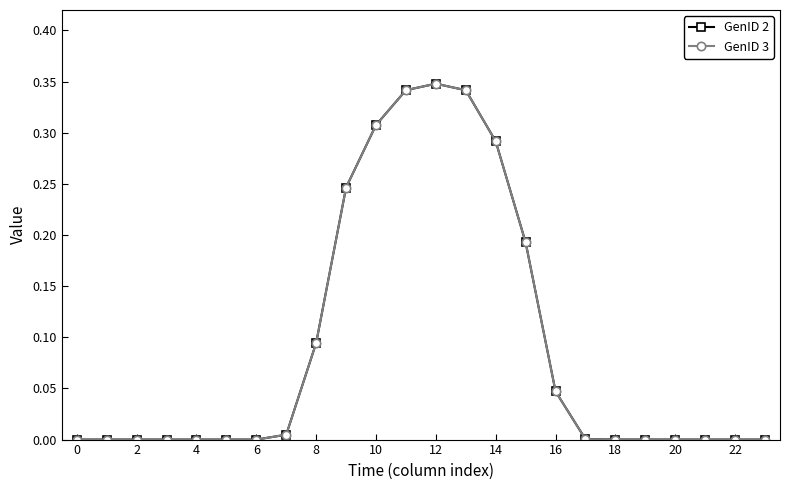

What is the greatest value displayed?

0.3